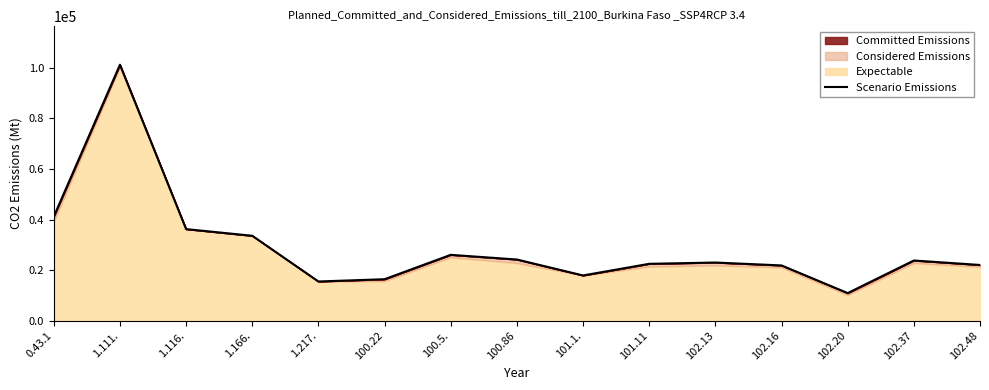

What is the label of the 11th point from the right?

1.217.